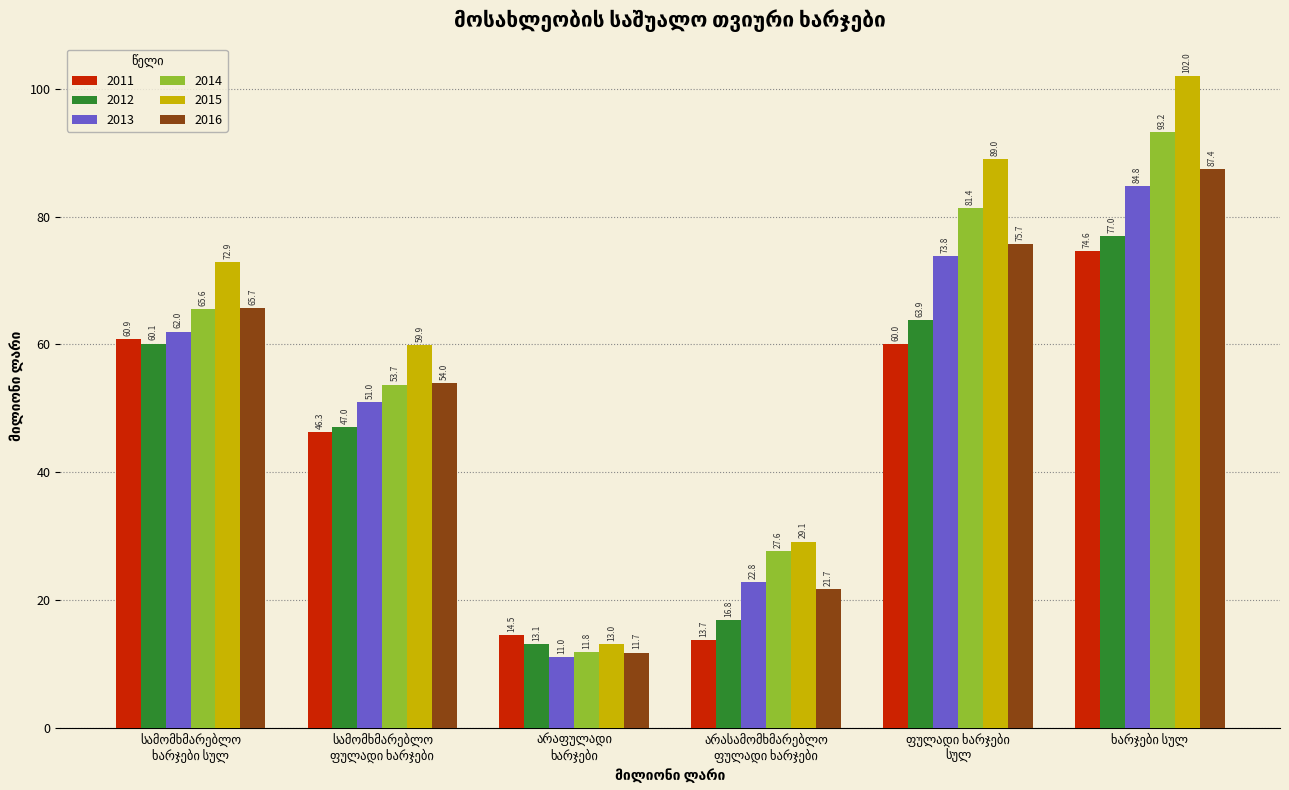

How many groups of bars are there?

6